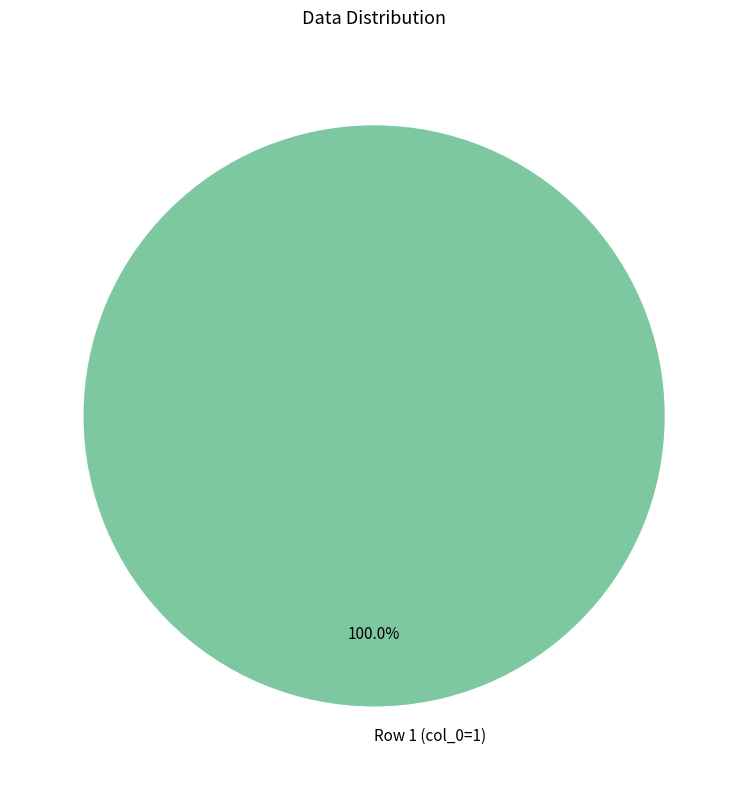

Rank the categories by value from highest to lowest.

Row 1 (col_0=1)